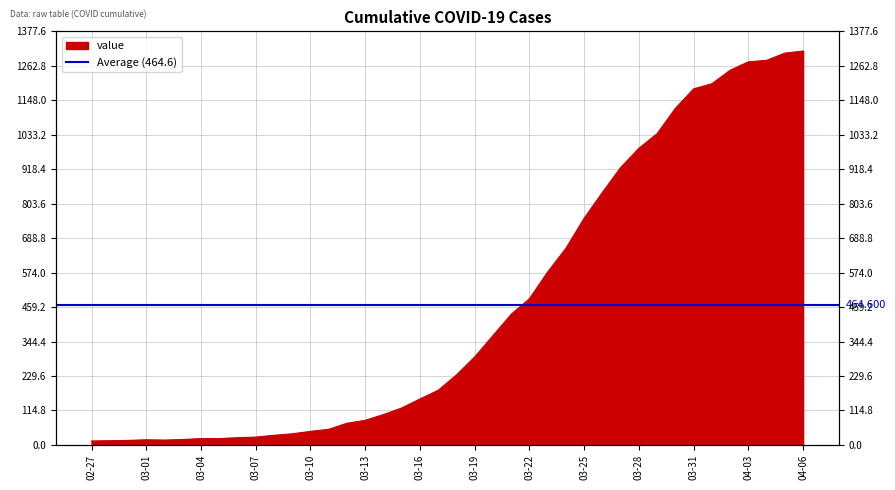

List the labels in order of value, largest first.

2020-04-06, 2020-04-05, 2020-04-04, 2020-04-03, 2020-04-02, 2020-04-01, 2020-03-31, 2020-03-30, 2020-03-29, 2020-03-28, 2020-03-27, 2020-03-26, 2020-03-25, 2020-03-24, 2020-03-23, 2020-03-22, 2020-03-21, 2020-03-20, 2020-03-19, 2020-03-18, 2020-03-17, 2020-03-16, 2020-03-15, 2020-03-14, 2020-03-13, 2020-03-12, 2020-03-11, 2020-03-10, 2020-03-09, 2020-03-08, 2020-03-07, 2020-03-06, 2020-03-04, 2020-03-05, 2020-03-03, 2020-03-01, 2020-03-02, 2020-02-29, 2020-02-28, 2020-02-27